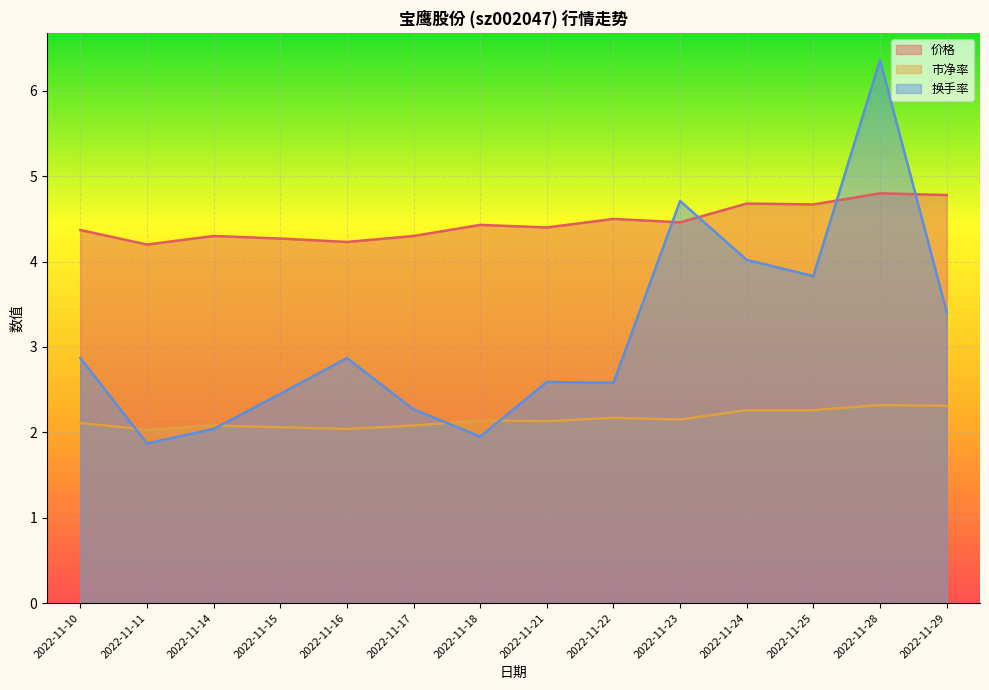

Between 2022-11-21 and 2022-11-25, which series saw the biggest shift?

换手率